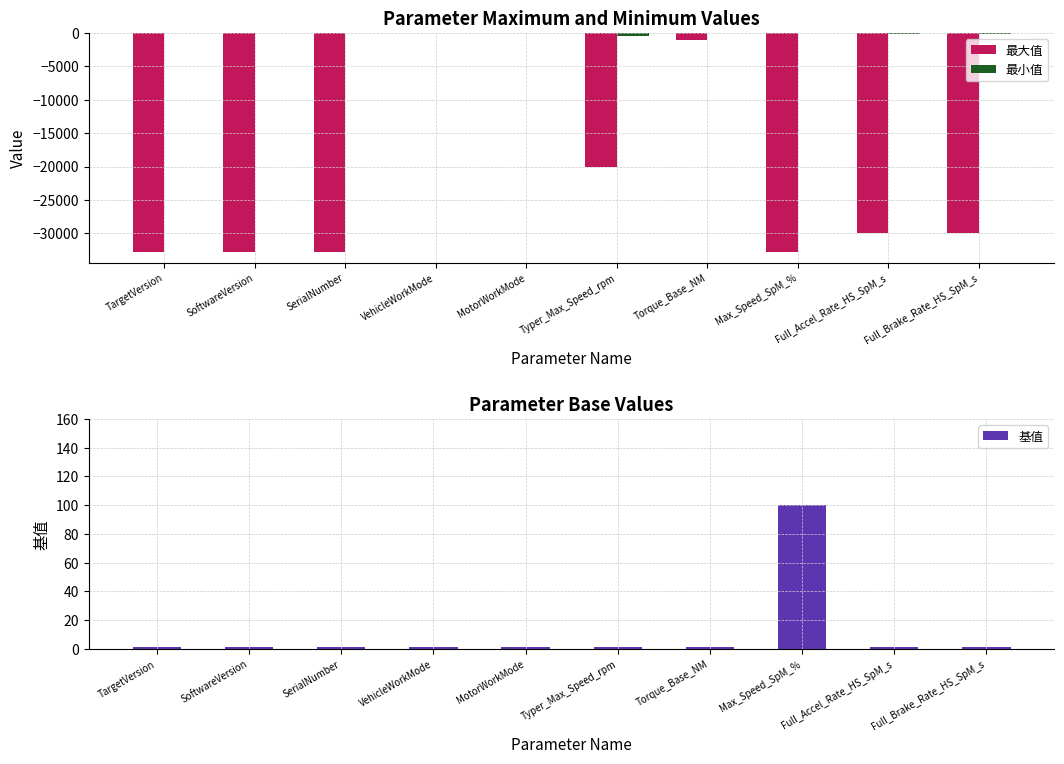

What is the value of the 最大值 bar at the 10th from the left?

-30000